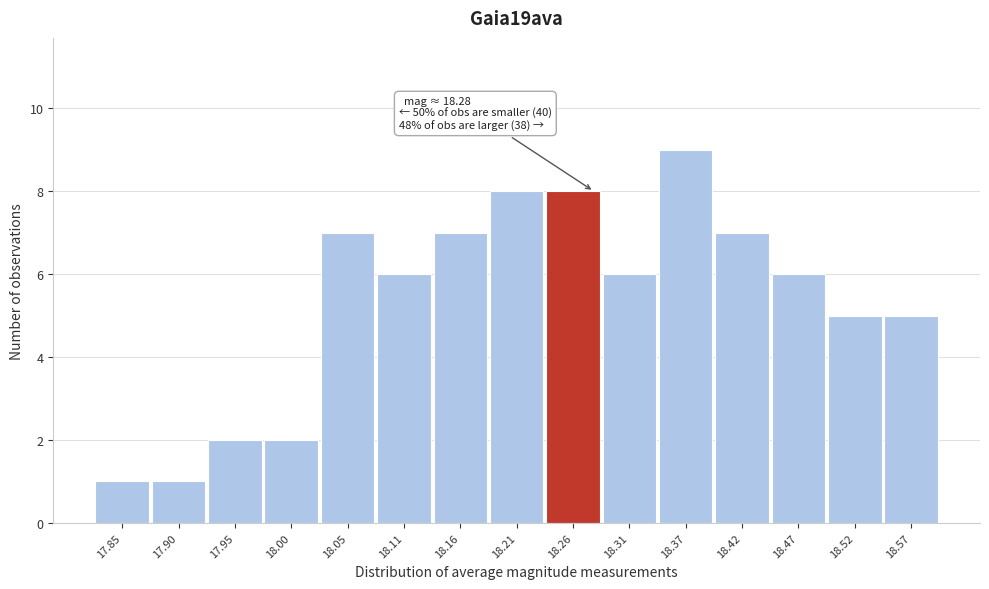

Which range on the x-axis has the tallest bar?

18.340 to 18.392